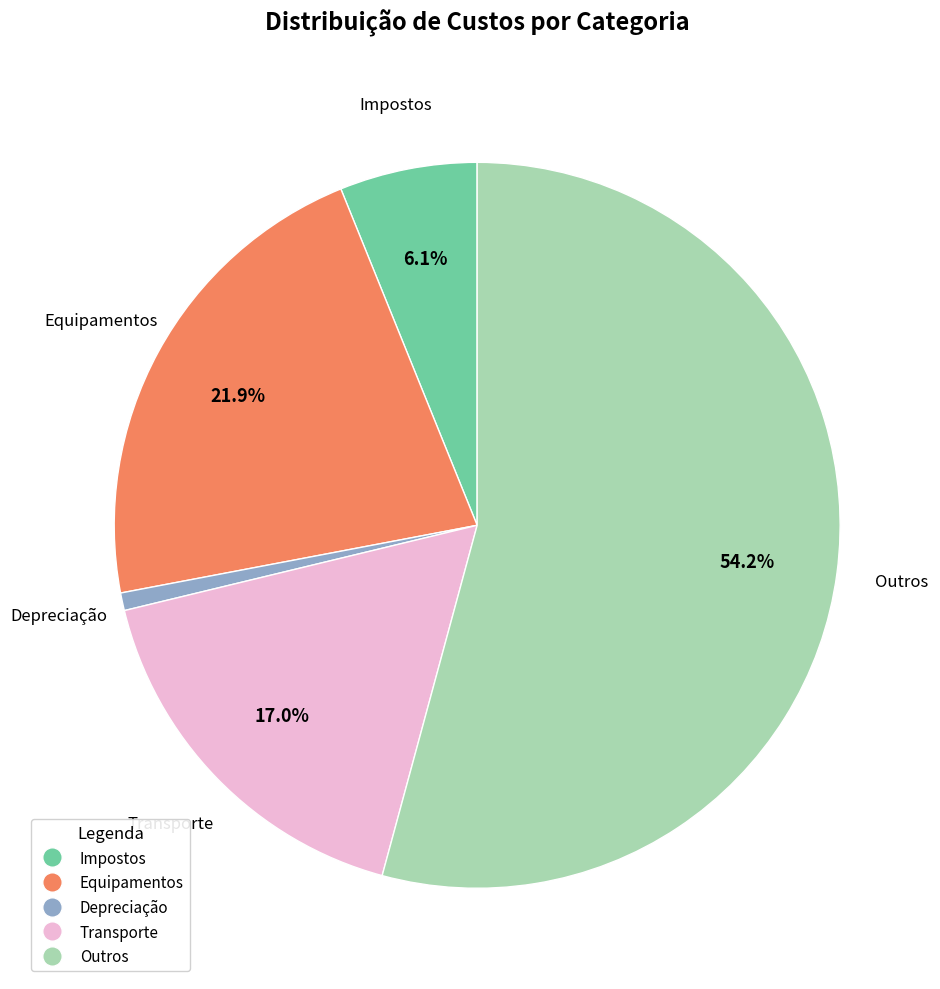

How many slices are in this pie chart?

5